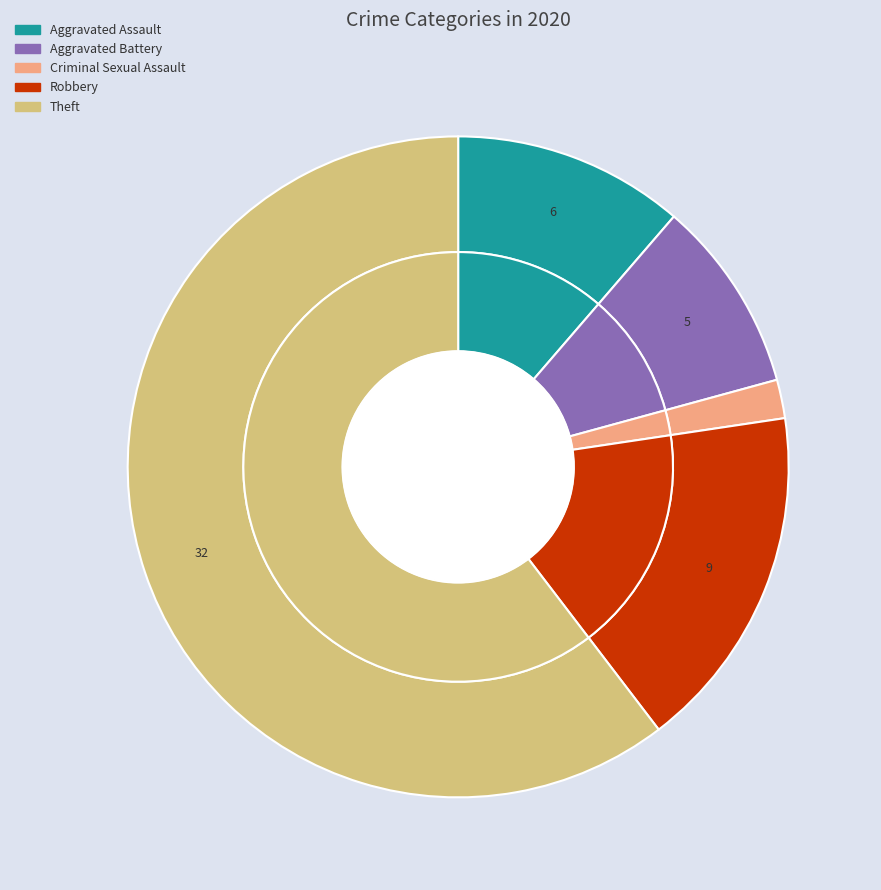

True or false: Aggravated Battery accounts for 15% of the total.

False